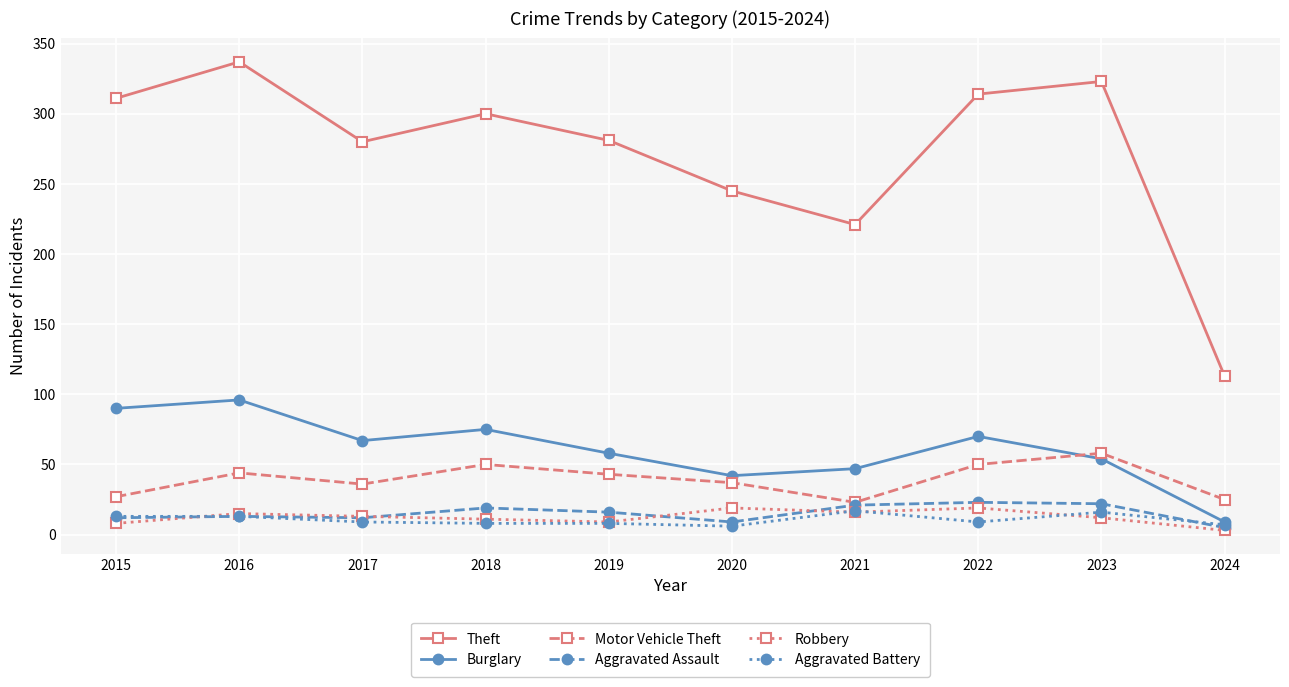

Which series has the widest spread of values?

Theft